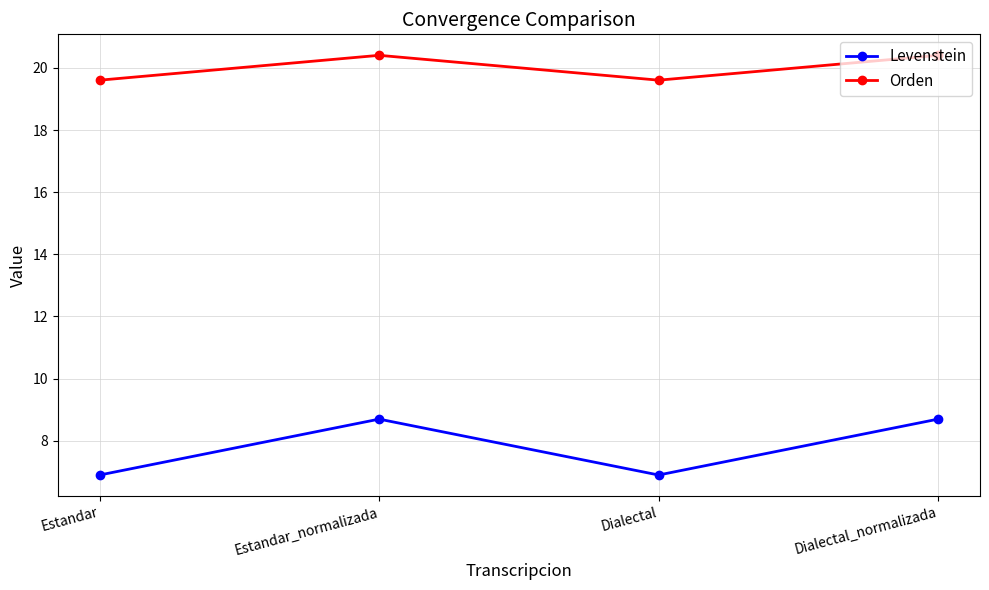

True or false: Orden and Levenstein intersect in this chart.

False